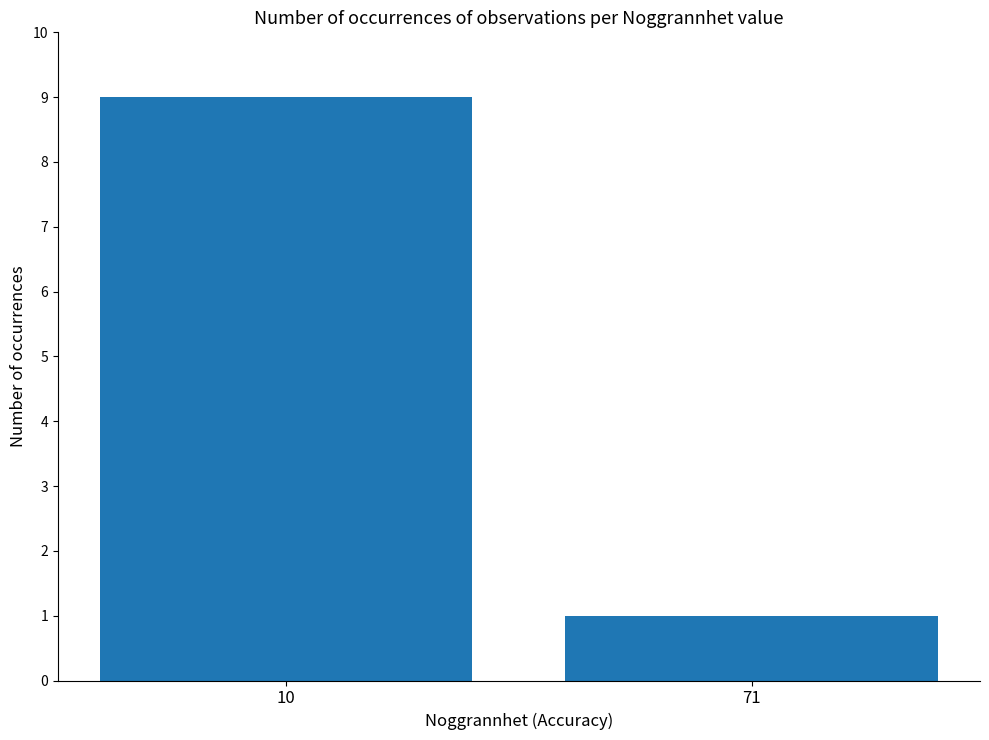

What is the sum of all values?

10